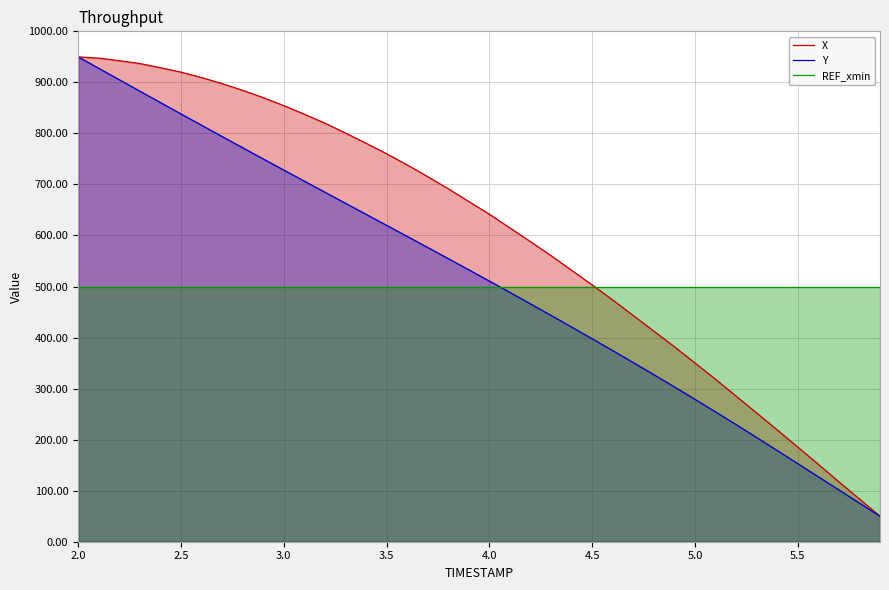

After their last crossing, which series has the higher values: Y or REF_xmin?

REF_xmin